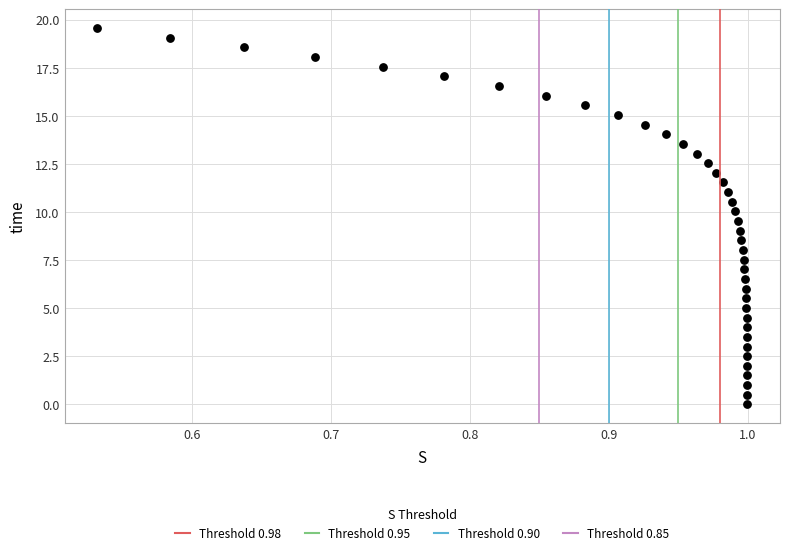

What is the range of Y values (max minus min)?

19.6